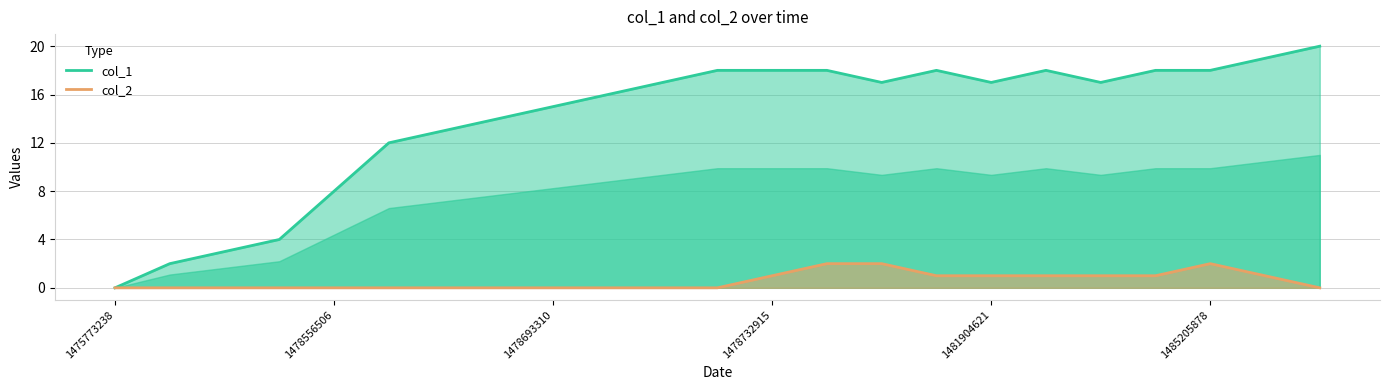

True or false: col_2 and col_1 cross at least once.

False